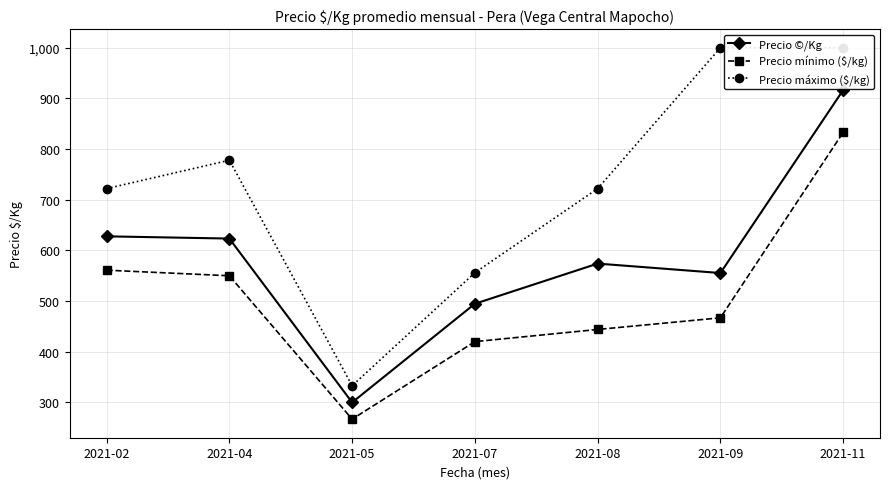

What is the difference between the second highest and second lowest values in the Precio ©/Kg series?

133.0